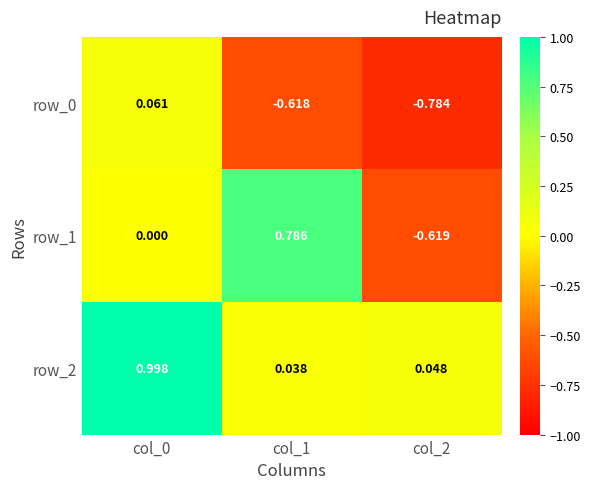

The value of row_0 at col_0 is 0.1. True or false?

False